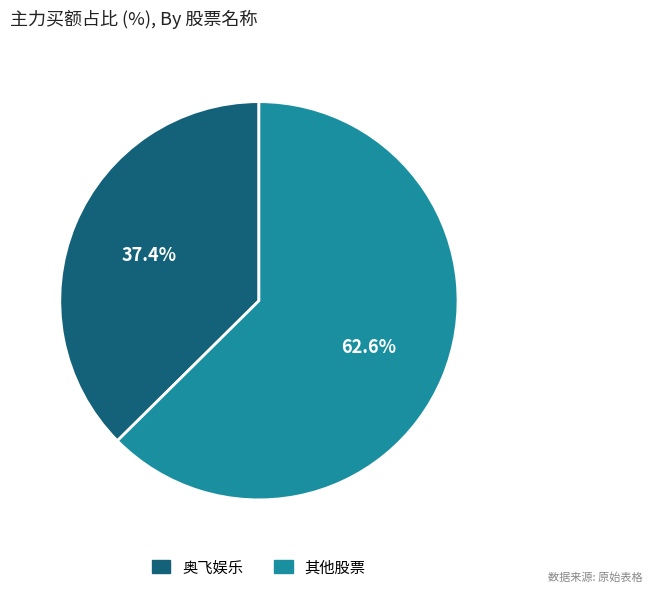

Is there a majority slice in this chart?

Yes